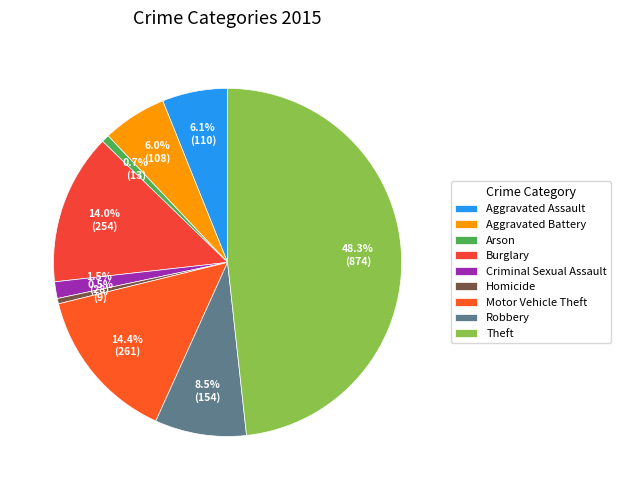

What is the largest slice in the pie chart?

Theft